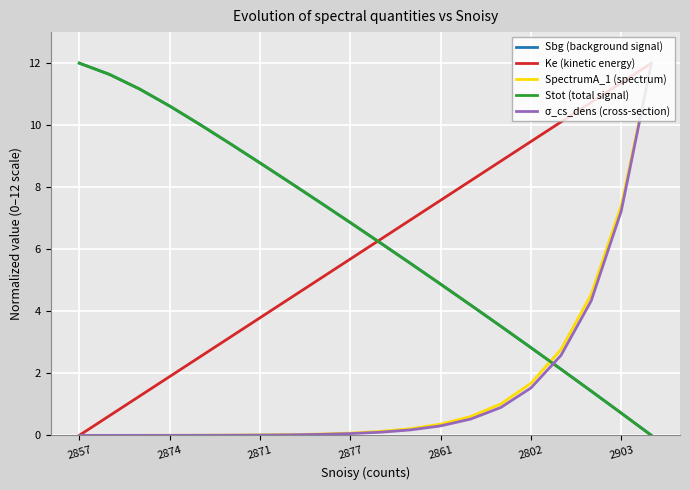

How many times do Sbg (background signal) and σ_cs_dens (cross-section) cross each other?

1